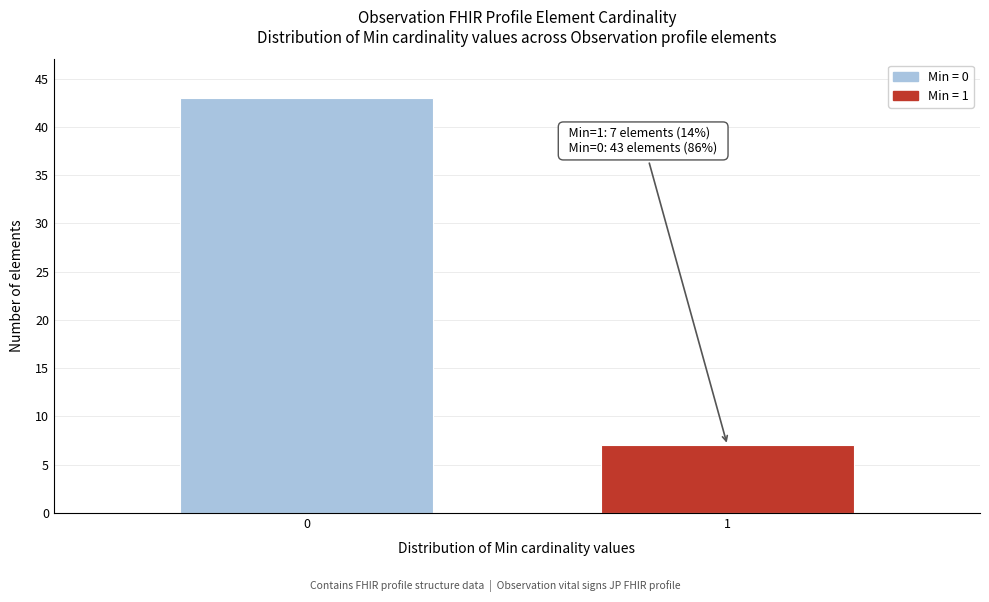

Reading left to right, transcribe all the data shown in this chart.

43	7